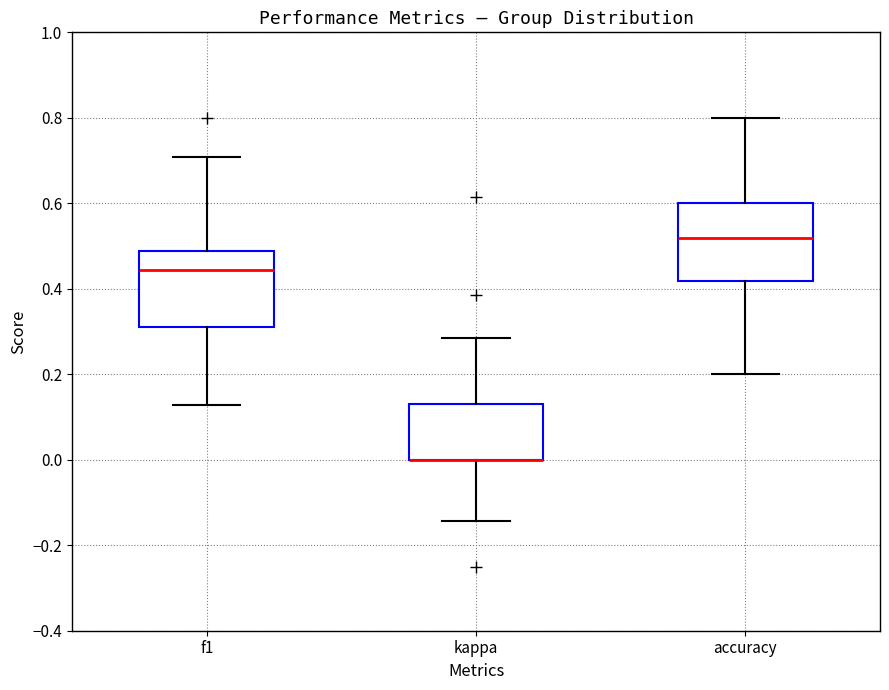

Where does the upper whisker of the box for kappa end on the y-axis? The values are not printed on the chart, so give them approximately, as read against the axis.

0.28